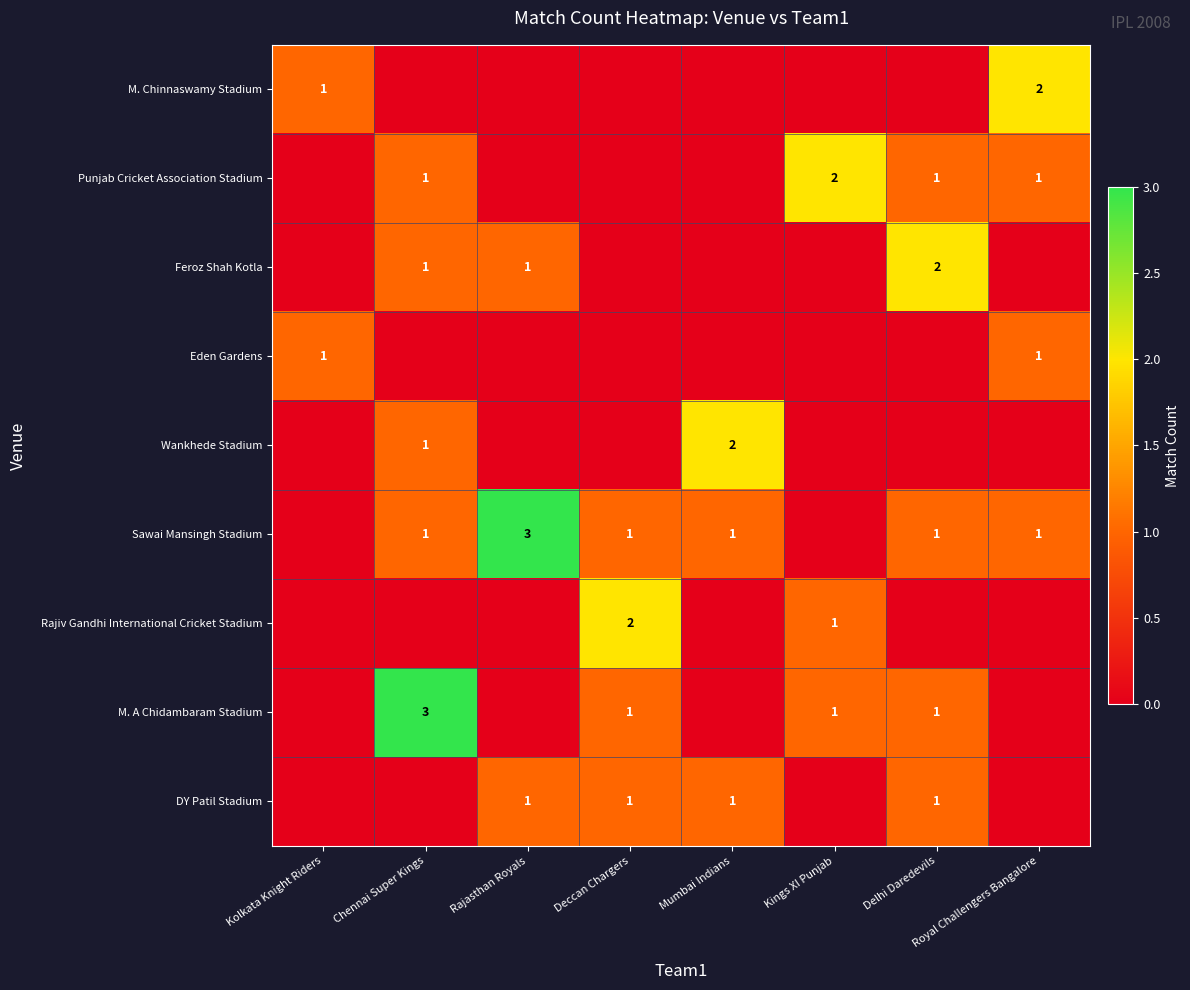

True or false: DY Patil Stadium has a value of 0 at Rajasthan Royals.

False